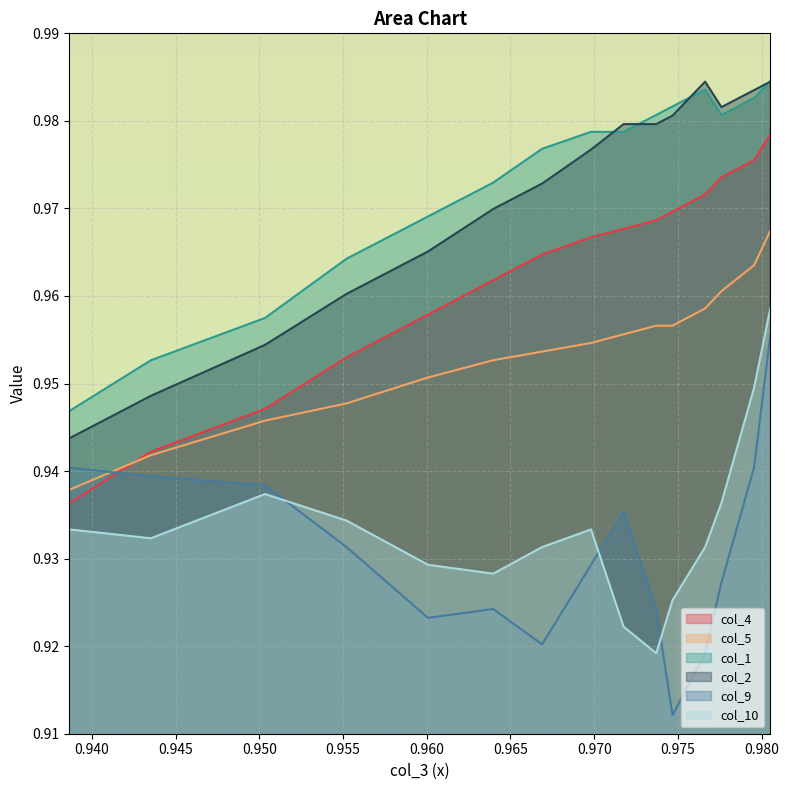

How many col_9 values are between 0 and 1?

15